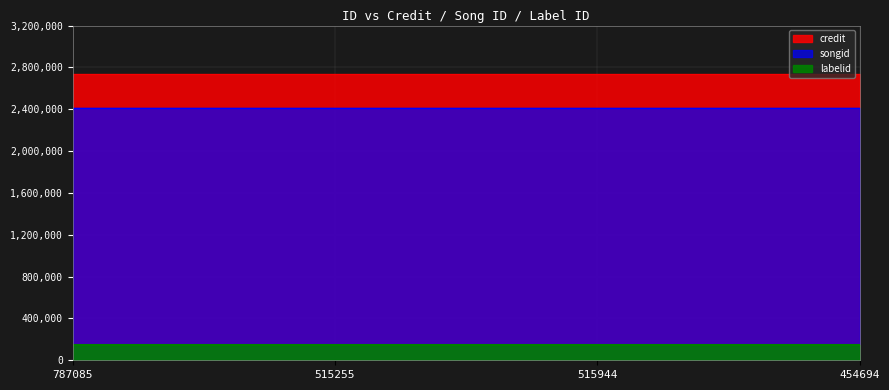

Reading left to right, list all the values displayed in this chart.

credit: 2733896	2733896	2733896	2733896
songid: 2410851	2410851	2410851	2410851
labelid: 146134	146134	146134	146134